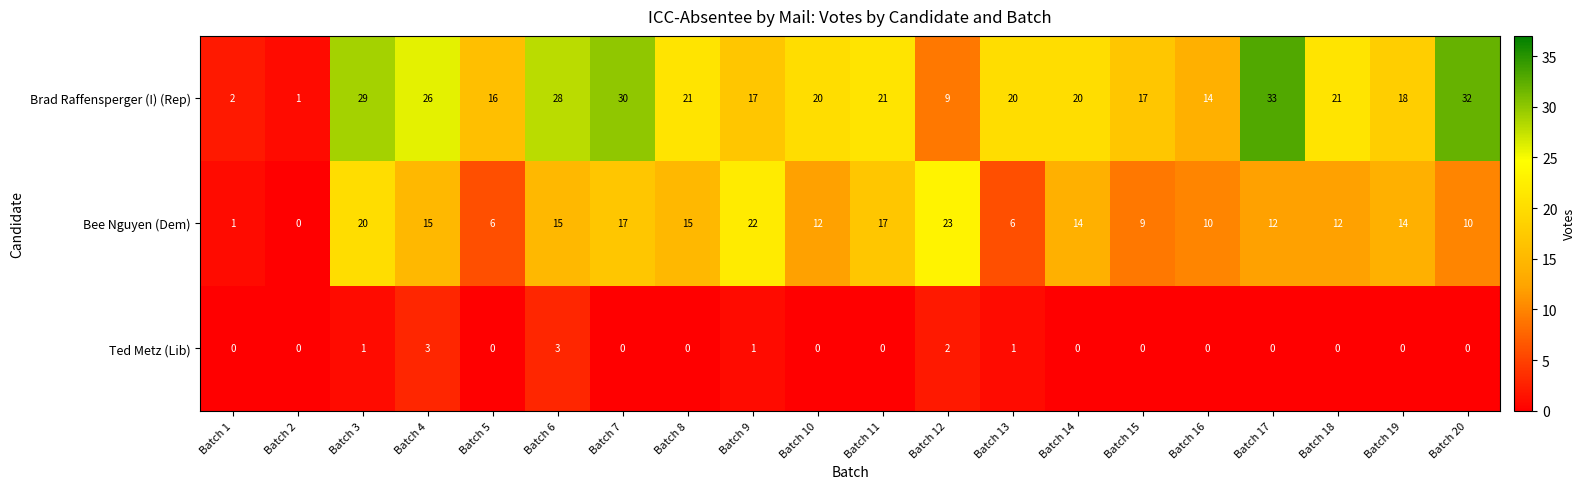

True or false: Bee Nguyen (Dem) has a value of 4 at Batch 16.

False